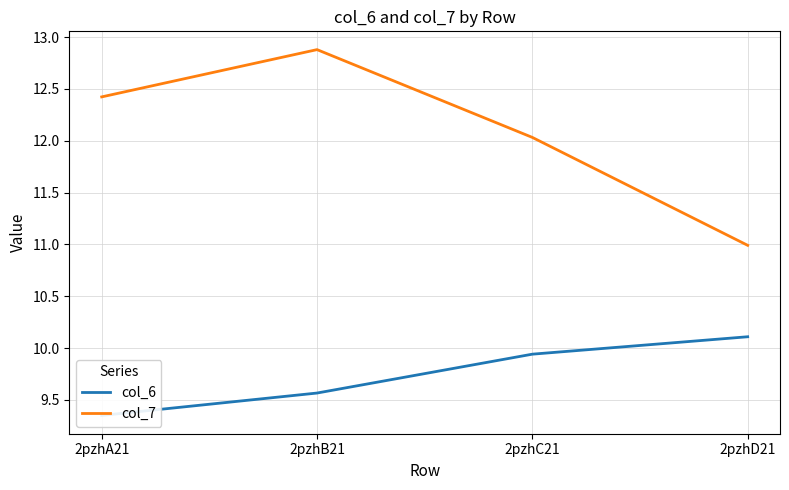

Which series has the largest total across all categories?

col_7